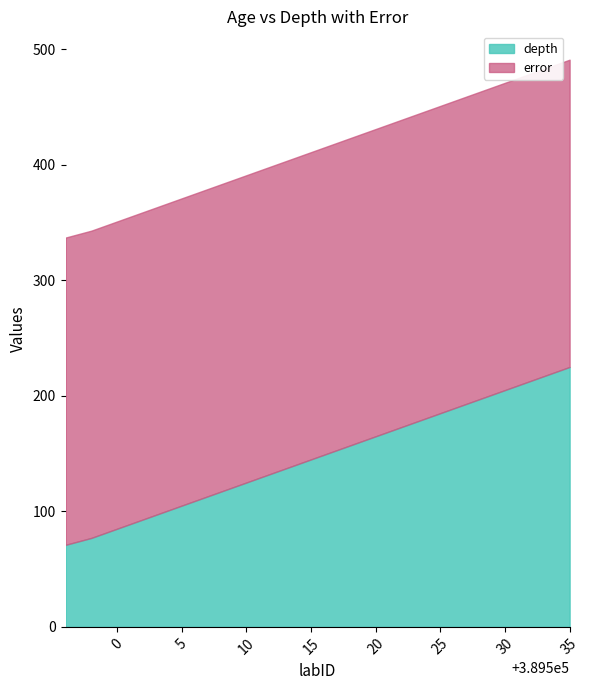

Does the chart display data point markers on the line(s)?

No